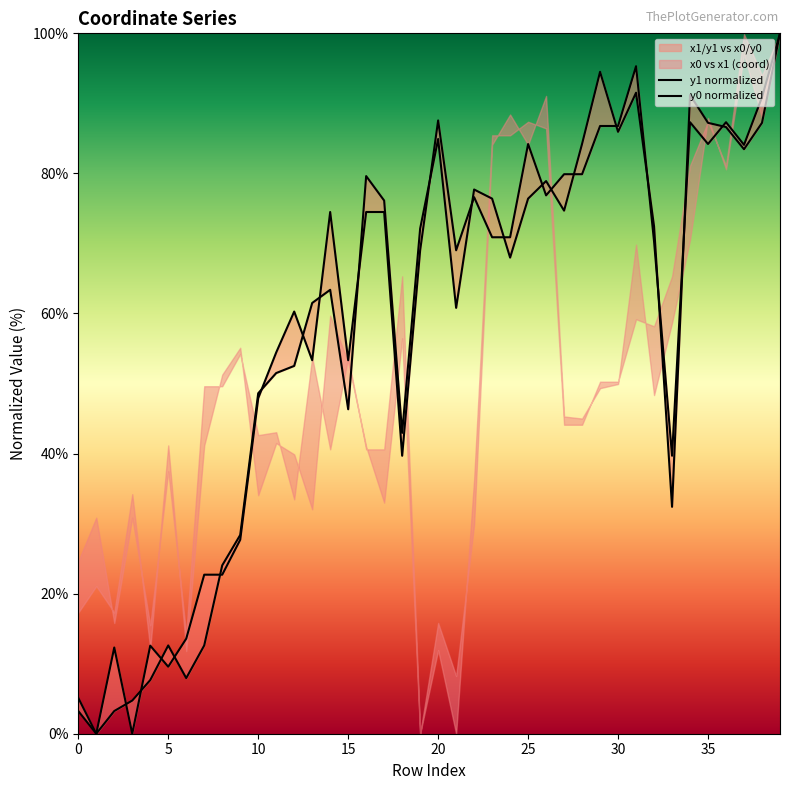

List the series in order of their peak value, lowest first.

y1, y0